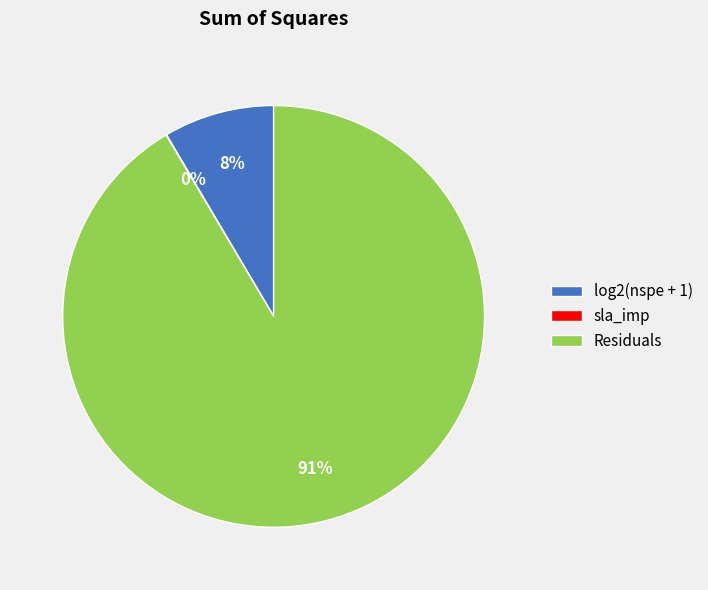

The log2(nspe + 1) slice represents 8% of the pie. True or false?

True